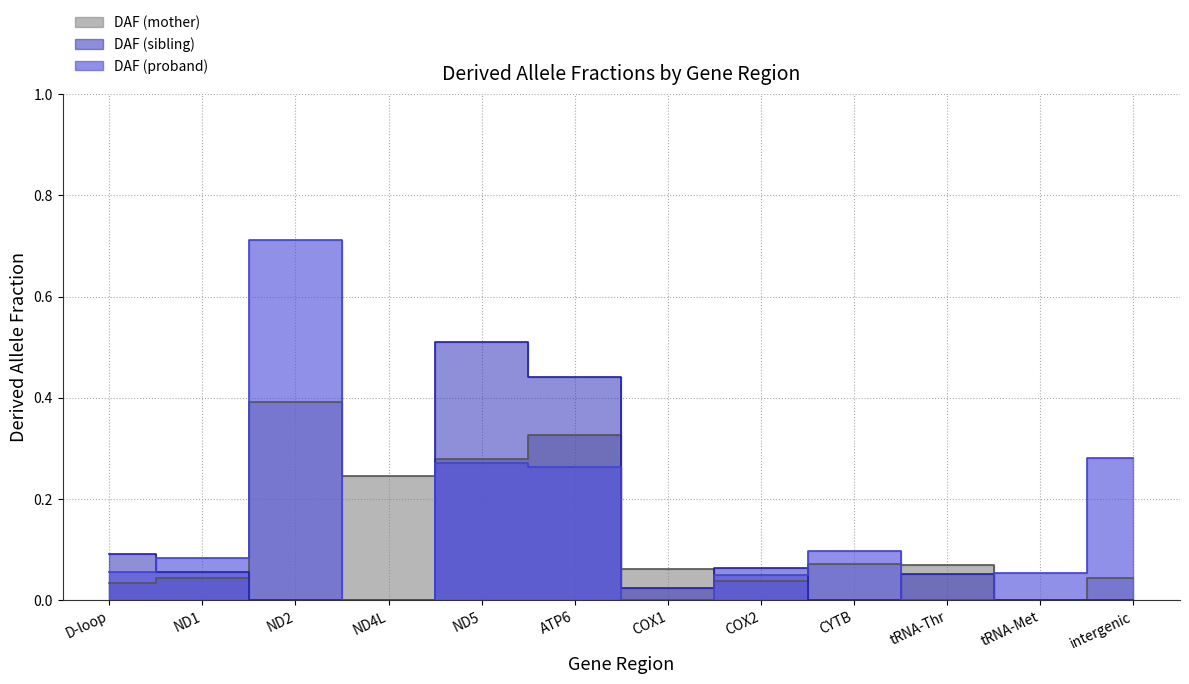

Reading left to right, what are all the values shown in this chart?

DAF (mother): 0.0	0.0	0.4	0.2	0.3	0.3	0.1	0.0	0.1	0.1	0.0	0.0
DAF (sibling): 0.1	0.1	0.0	0.0	0.5	0.4	0.0	0.1	0.0	0.1	0.0	0.0
DAF (proband): 0.1	0.1	0.7	0.0	0.3	0.3	0.0	0.1	0.1	0.0	0.1	0.3